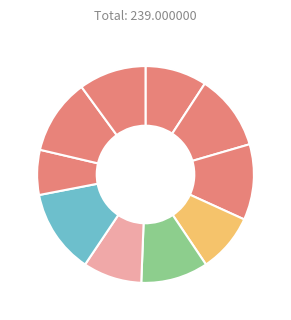

How many slices are in this pie chart?

10